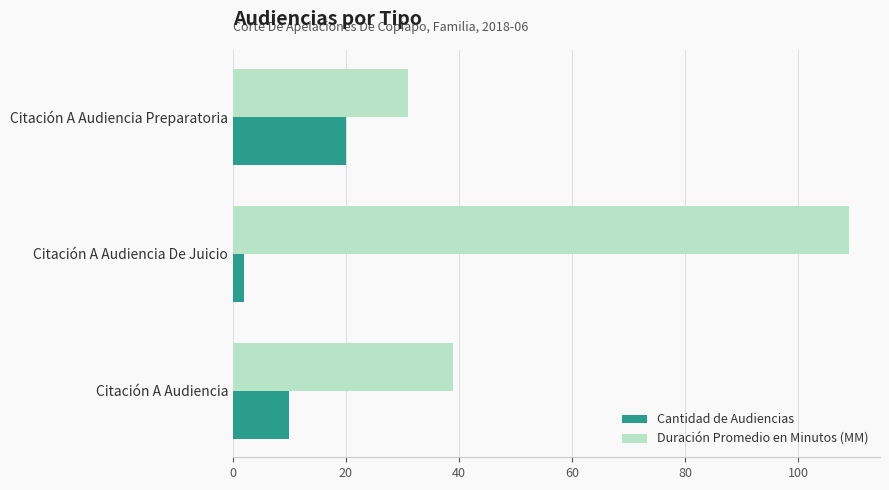

Is it true that Cantidad de Audiencias equals 10 at Citación A Audiencia?

True